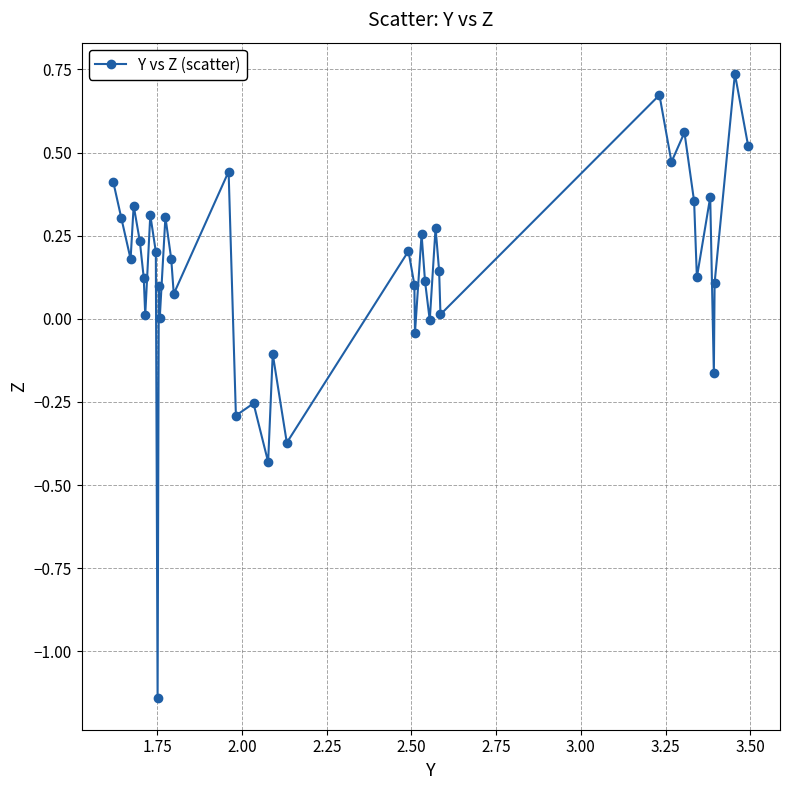

How many categories are shown in the chart?

40